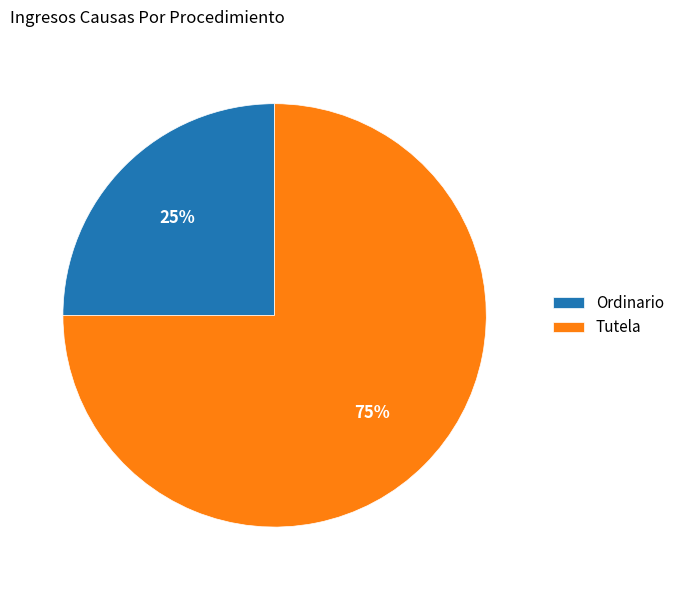

Which category has the biggest portion of the pie?

Tutela